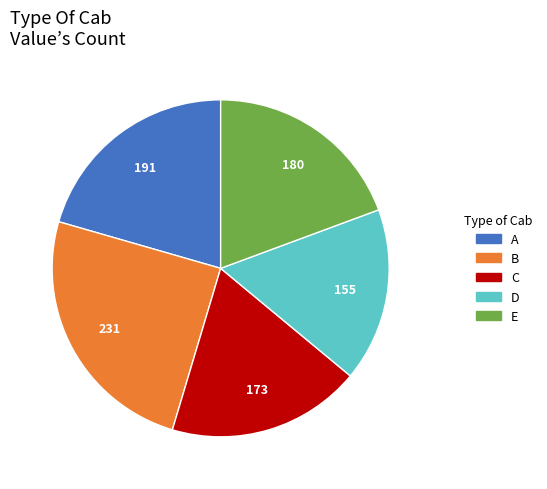

Is D the majority of the pie?

No